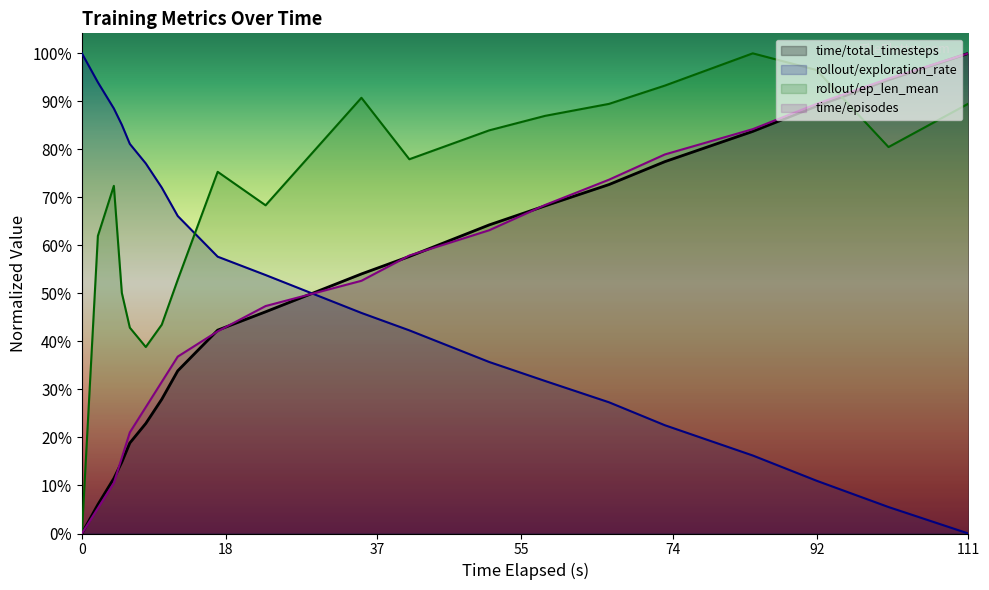

How many values in the time/total_timesteps series are below 12973?

10